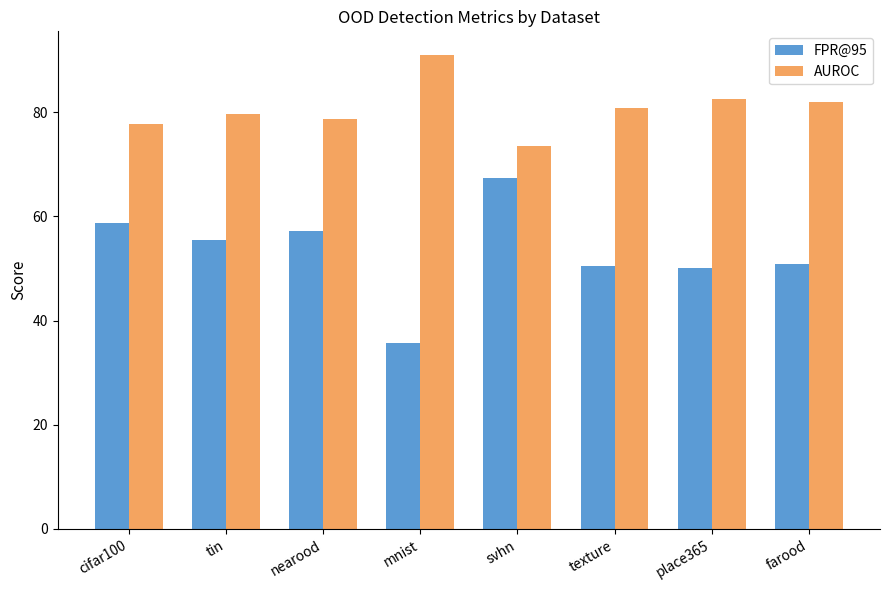

What value does the FPR@95 series have at svhn?

67.5